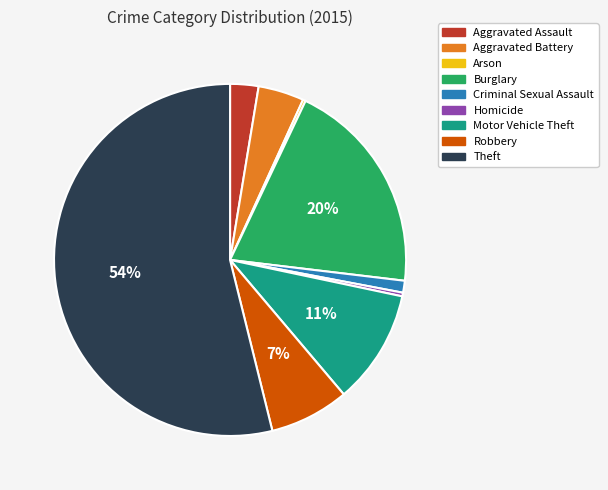

Which has a higher value, Burglary or Homicide?

Burglary